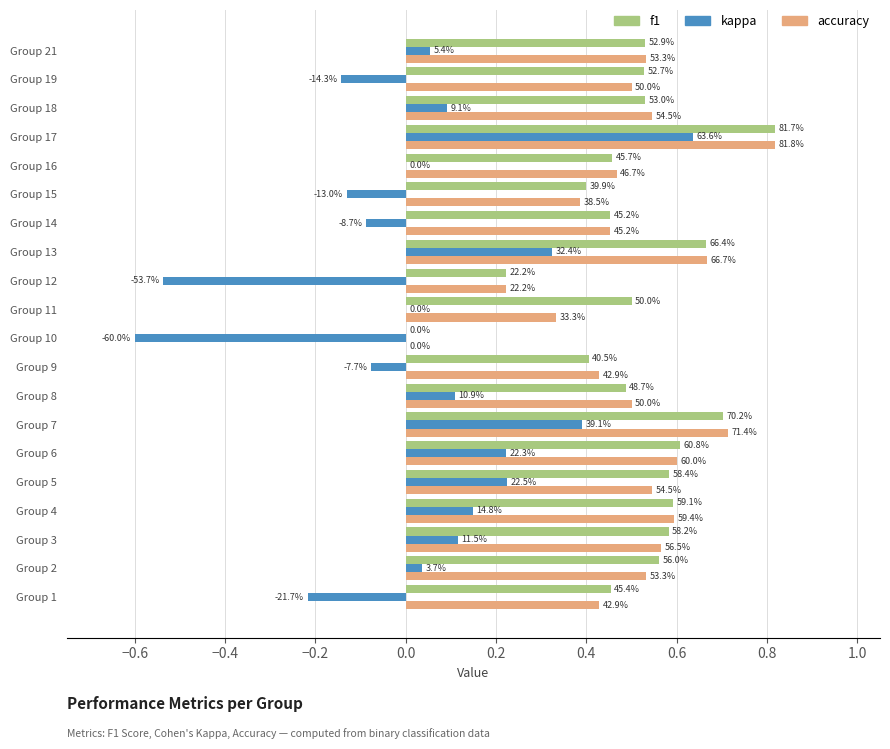

What is the difference between the maximum and second lowest values in the accuracy series?

0.6